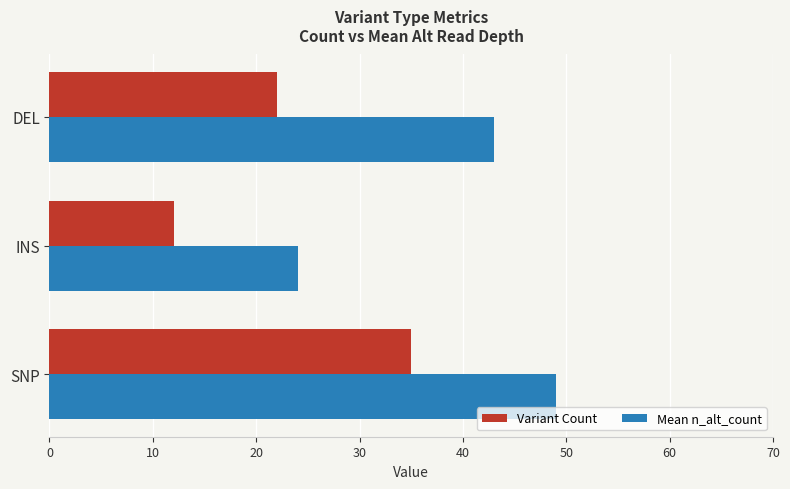

At which label is Variant Count closest to 23?

DEL